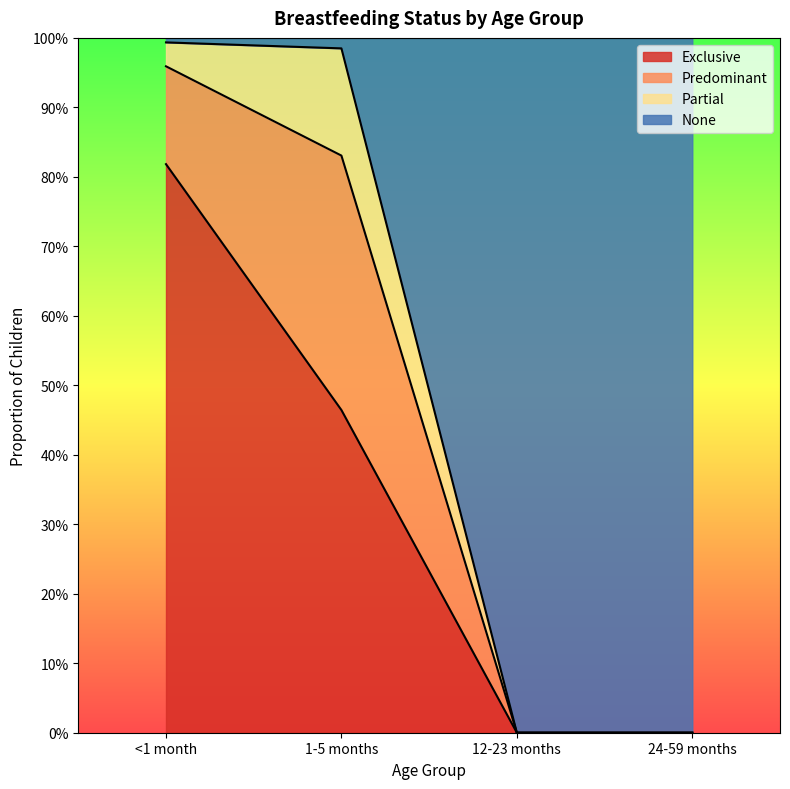

What is the average value of the None series?

0.5